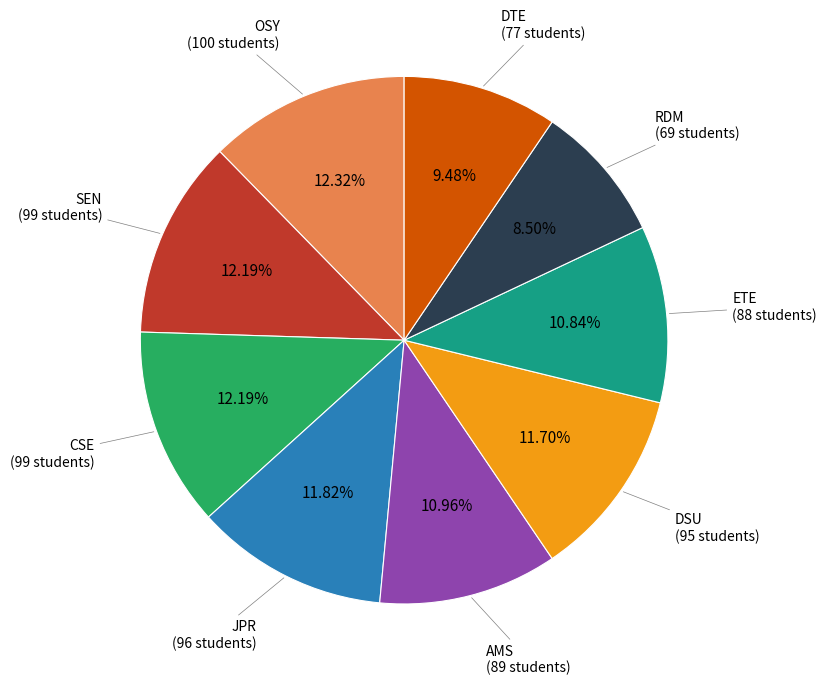

Does any single category account for the majority?

No